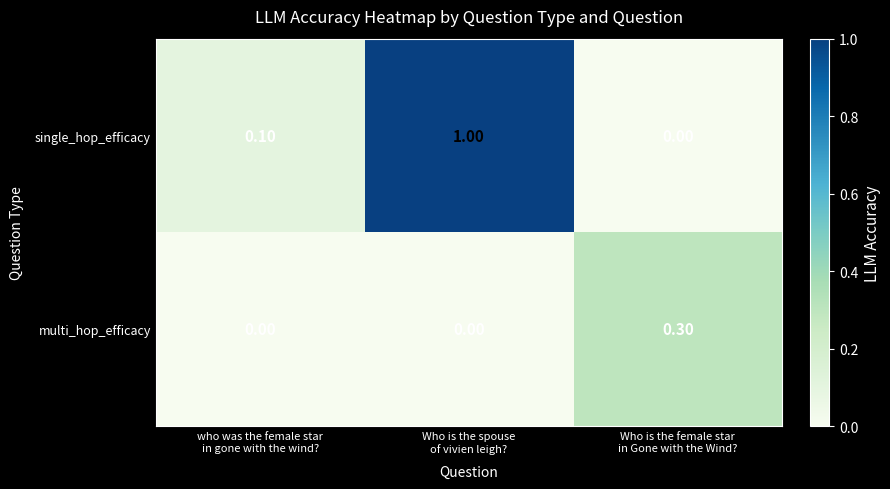

Which series has the widest spread of values?

single_hop_efficacy